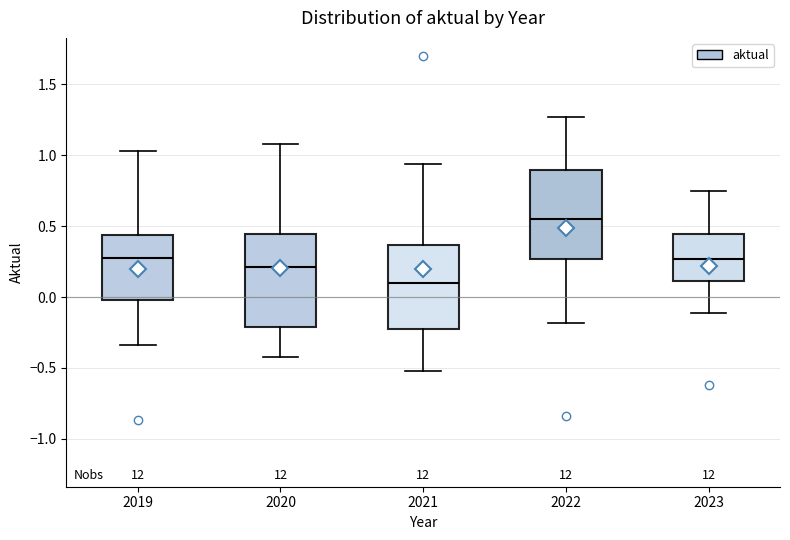

Reading left to right, read every box against the y-axis: the position of its median line, the range the box covers, and the ends of its whiskers. The values are not printed on the chart, so give them approximately, as read against the axis.

2019: median 0.30, box 0.00 to 0.45, whiskers -0.35 to 1.05
2020: median 0.20, box -0.20 to 0.45, whiskers -0.40 to 1.10
2021: median 0.10, box -0.20 to 0.35, whiskers -0.50 to 0.95
2022: median 0.55, box 0.25 to 0.90, whiskers -0.20 to 1.25
2023: median 0.25, box 0.10 to 0.45, whiskers -0.10 to 0.75